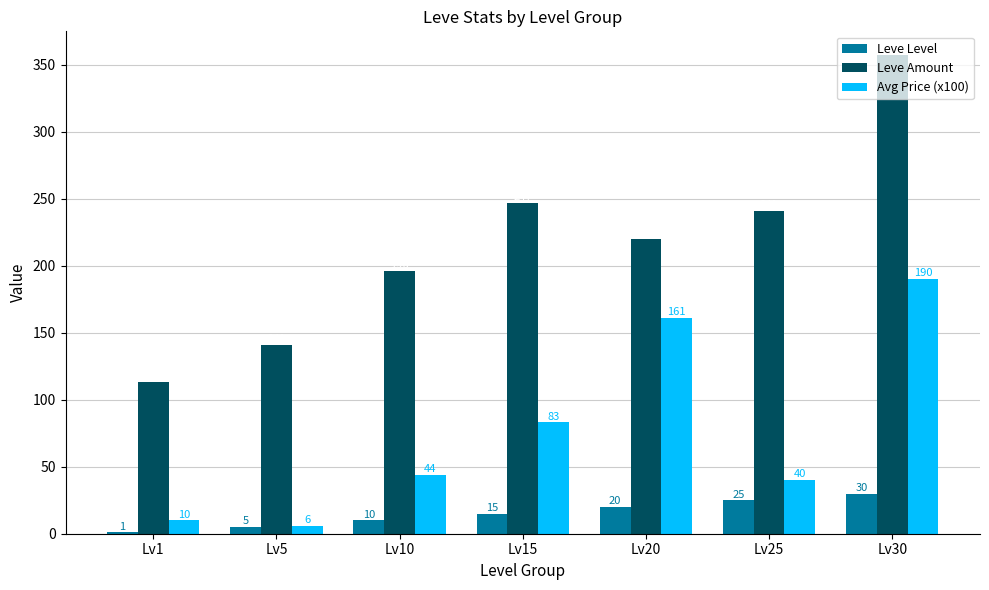

Are the bars horizontal?

No